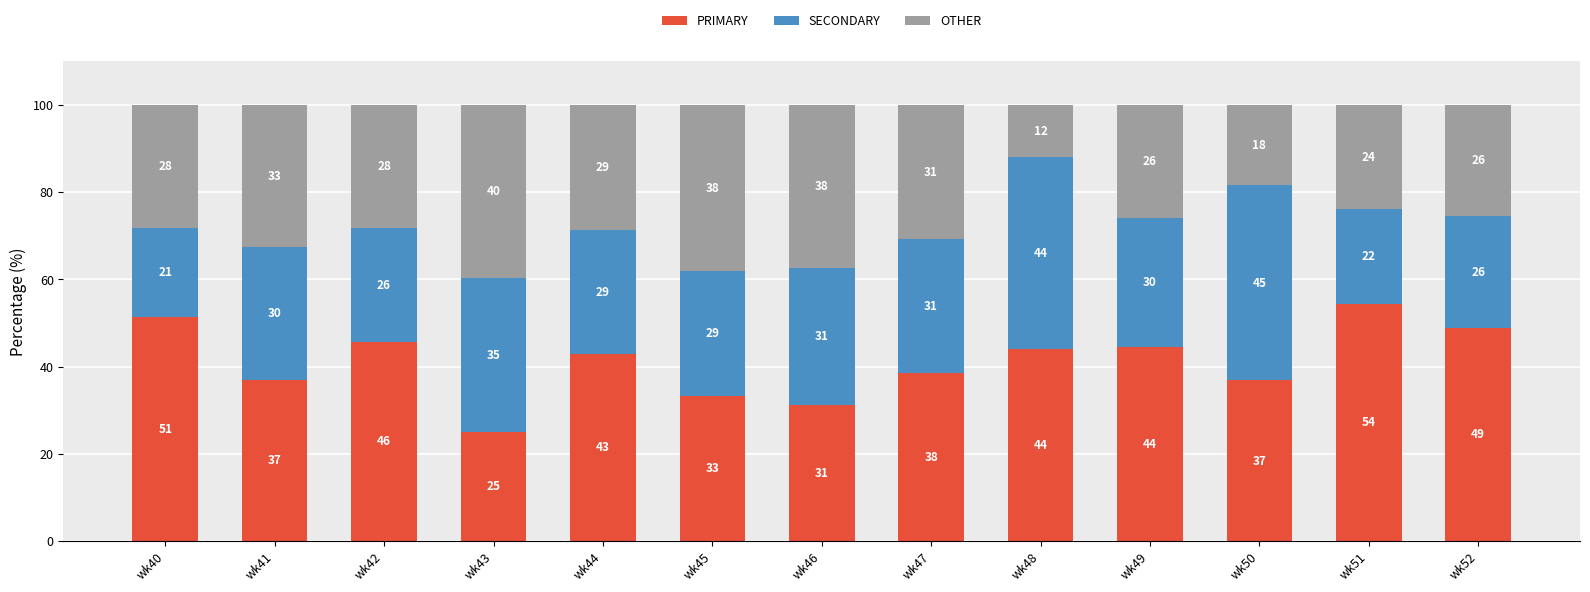

The OTHER series shows 28.6 at wk44. True or false?

True